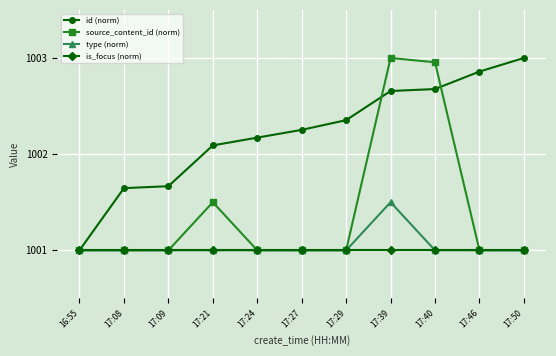

Which series has the largest total across all categories?

id (norm)